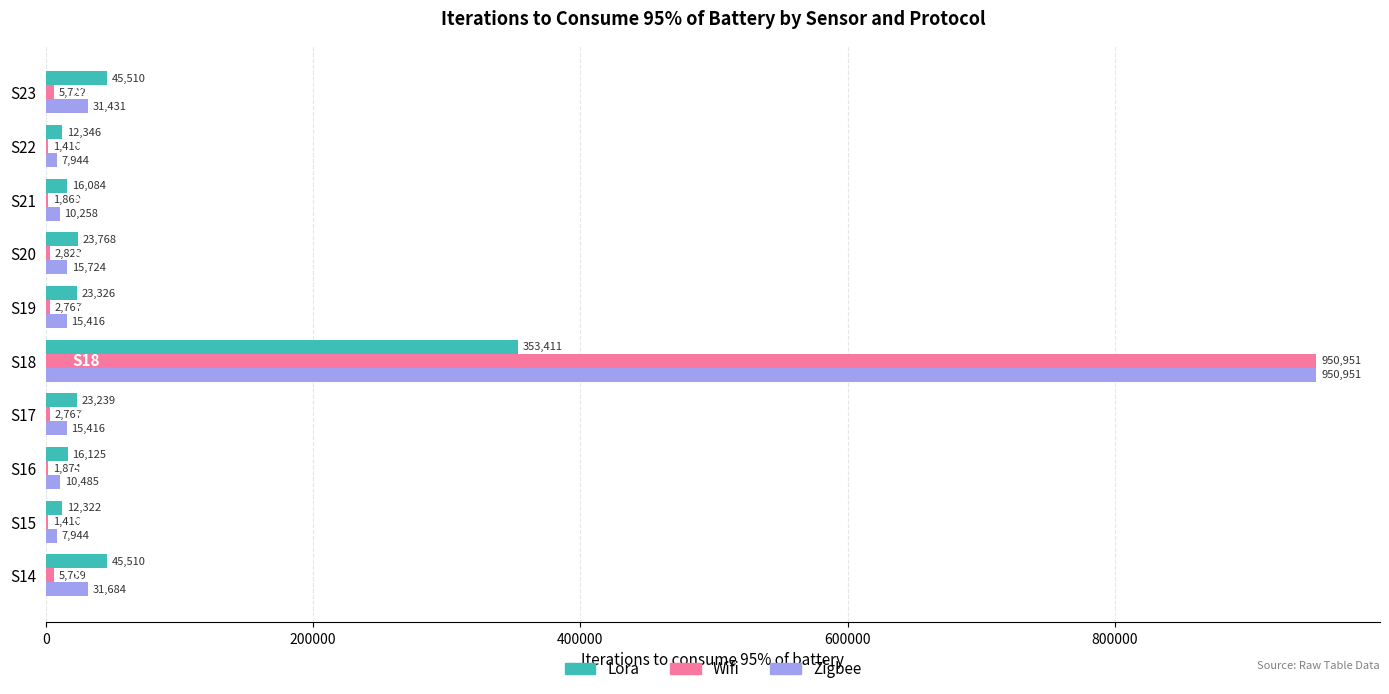

What is the total value across all series at S17?

41422.0